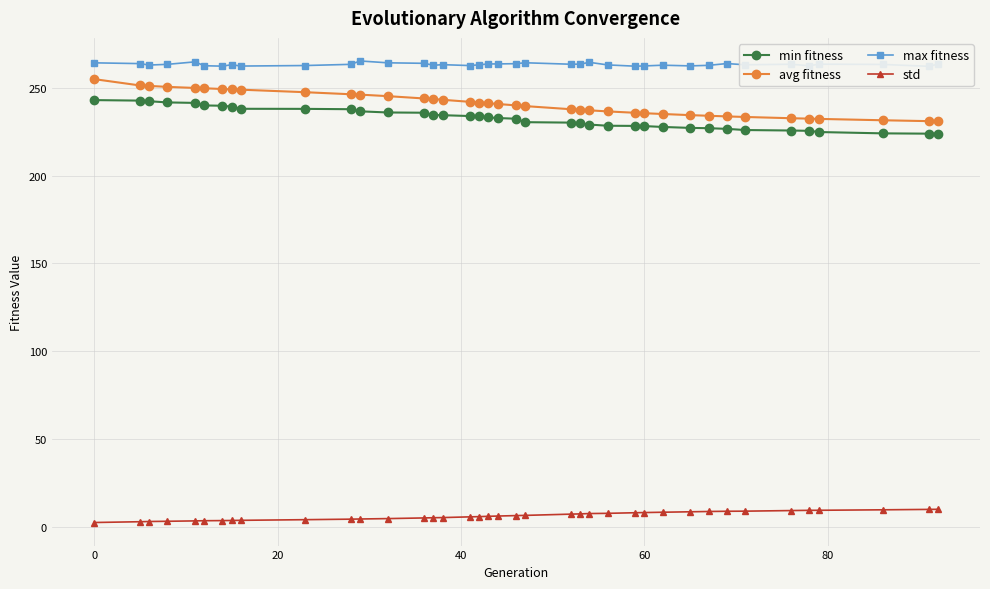

Is this an area chart (filled region under the line)?

No